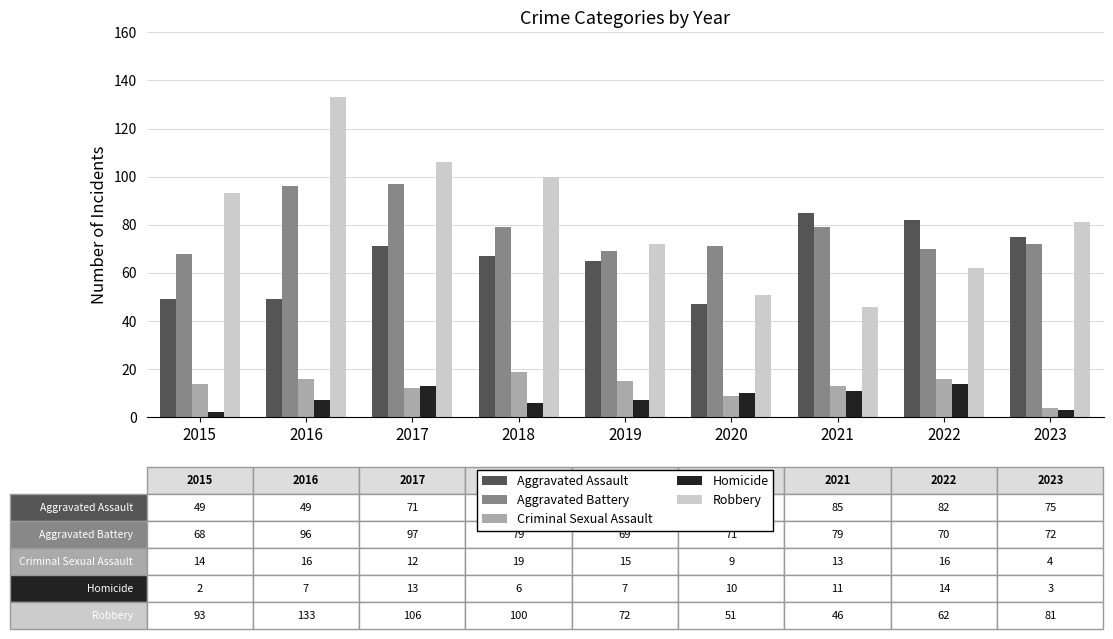

What is the minimum value for Homicide?

2